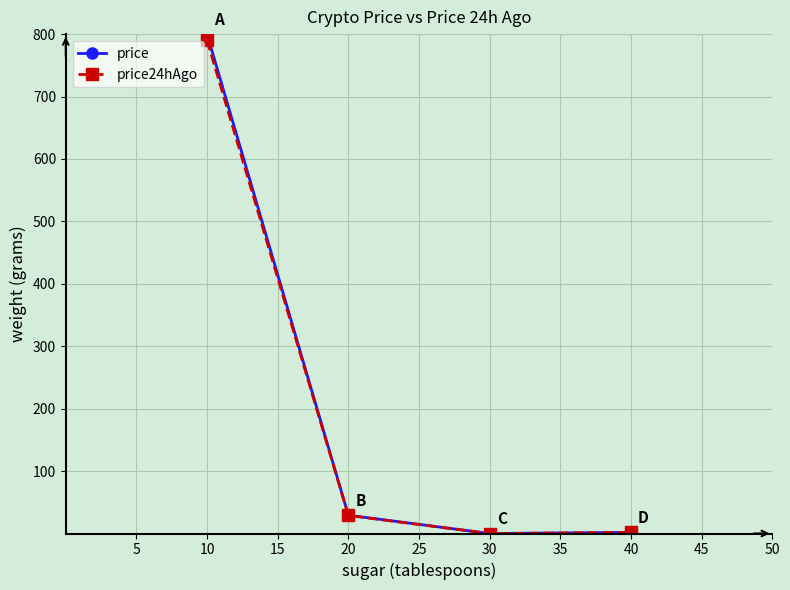

How many lines are shown in the chart?

2